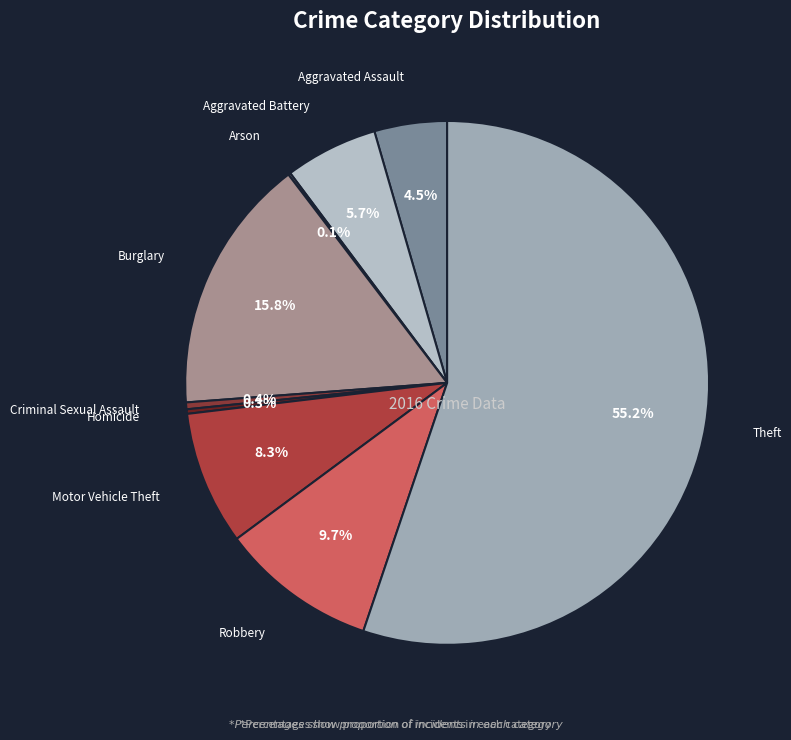

Which category has the biggest portion of the pie?

Theft